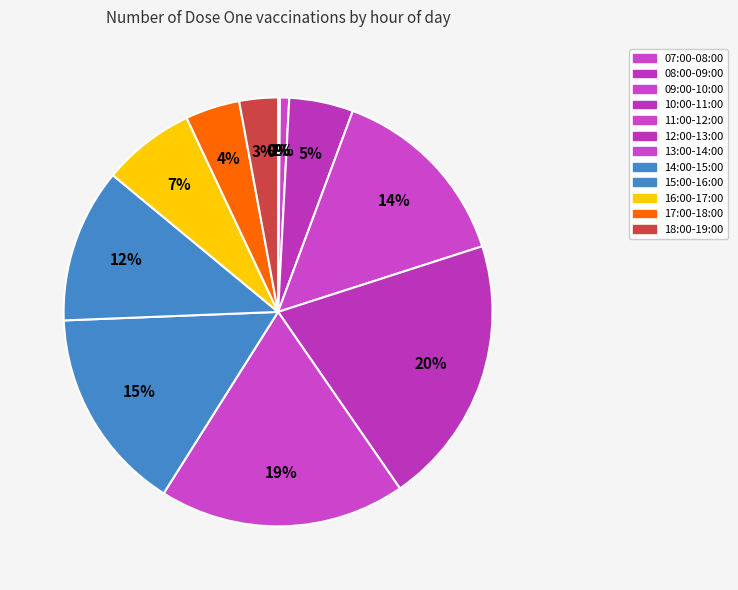

To the nearest percent, what portion does 18:00-19:00 represent?

3%